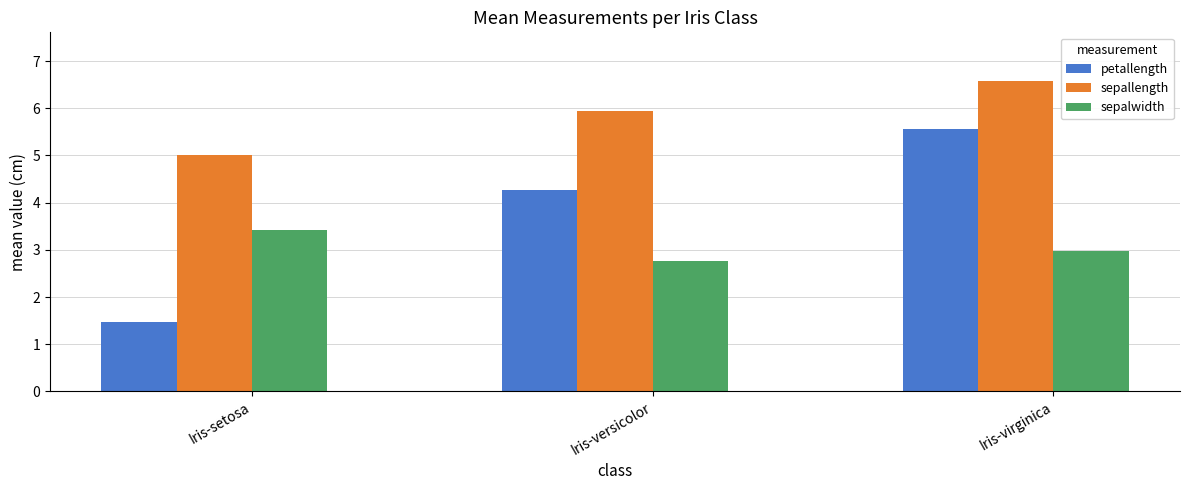

Is it true that petallength equals 5.6 at Iris-virginica?

True